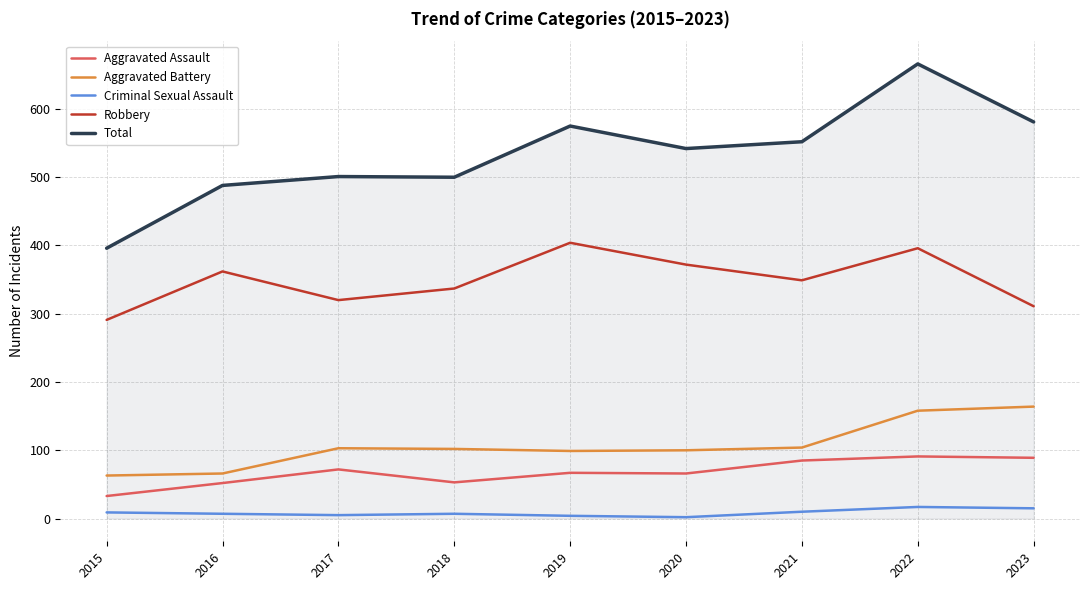

Count the number of data series in this chart.

5